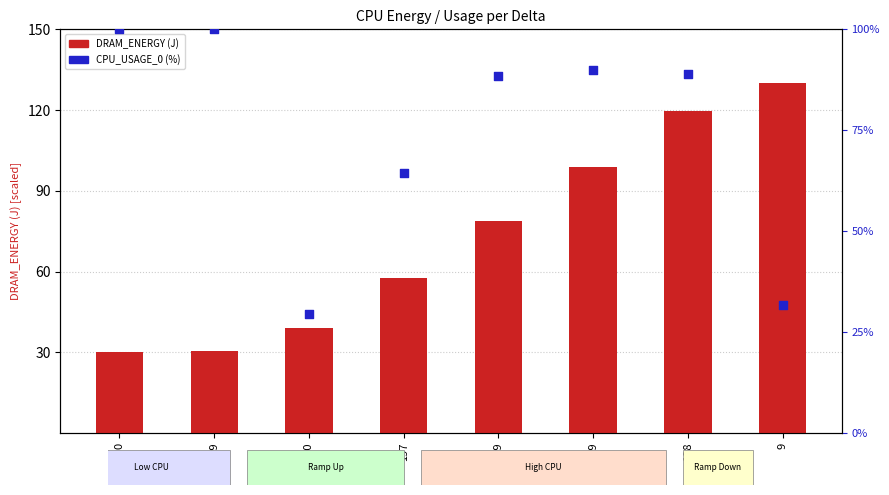

Which series contains the highest Y value?

DRAM_ENERGY (J)